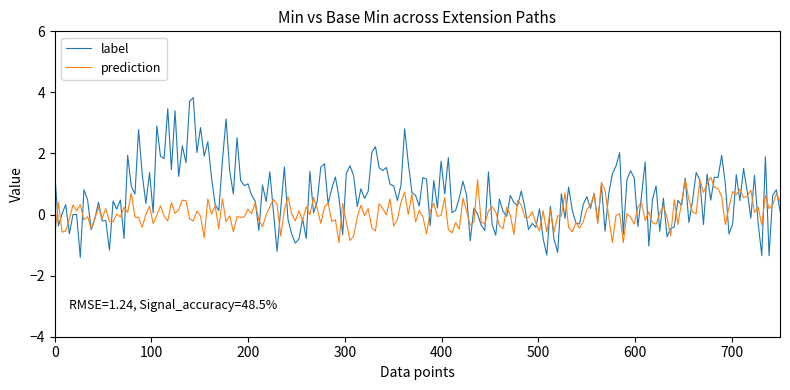

Which series has the largest total across all categories?

label